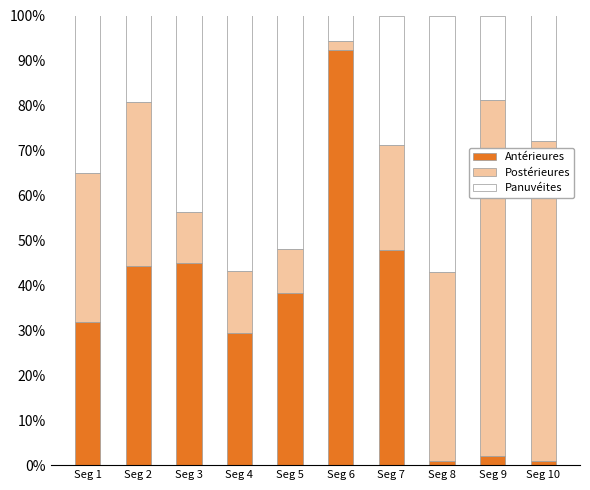

What is the difference between the maximum and minimum values in the Antérieures series?

91.5